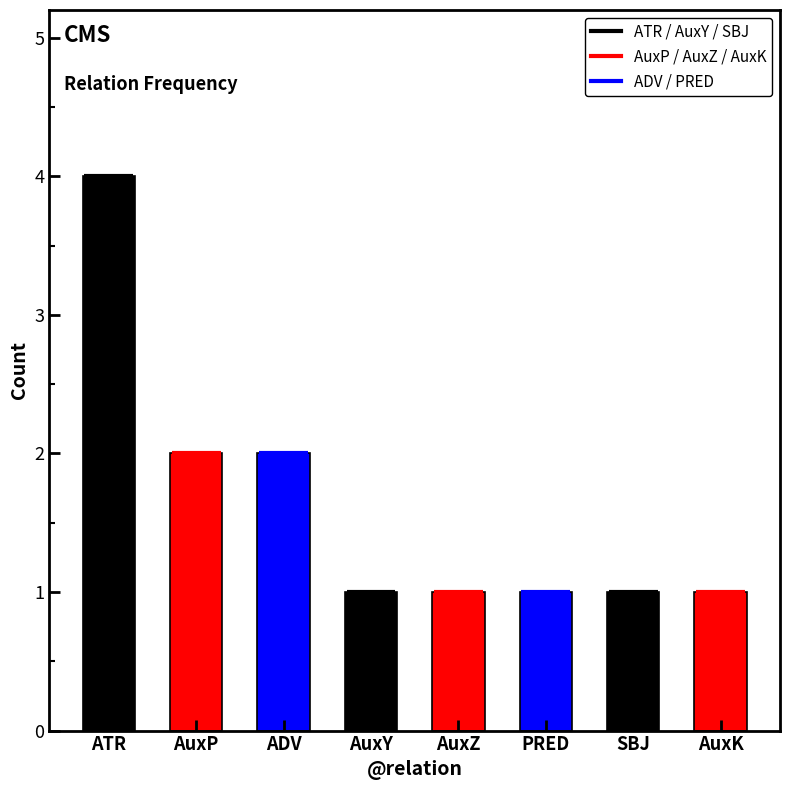

Where is the data nearest to the value 2?

AuxP